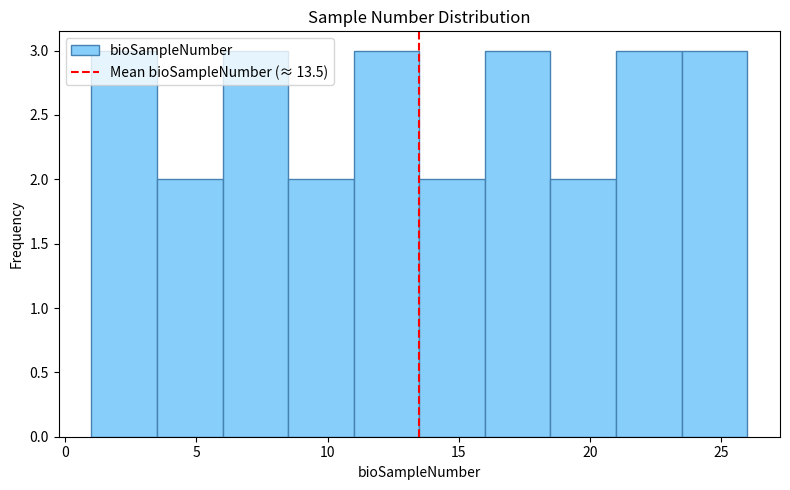

Reading left to right, list every bar in this chart as the range it spans on the x-axis followed by its height. The values are not printed on the chart, so give them approximately, as read against the axis.

1.0 to 3.5: 3
3.5 to 6.0: 2
6.0 to 8.5: 3
8.5 to 11.0: 2
11.0 to 13.5: 3
13.5 to 16.0: 2
16.0 to 18.5: 3
18.5 to 21.0: 2
21.0 to 23.5: 3
23.5 to 26.0: 3